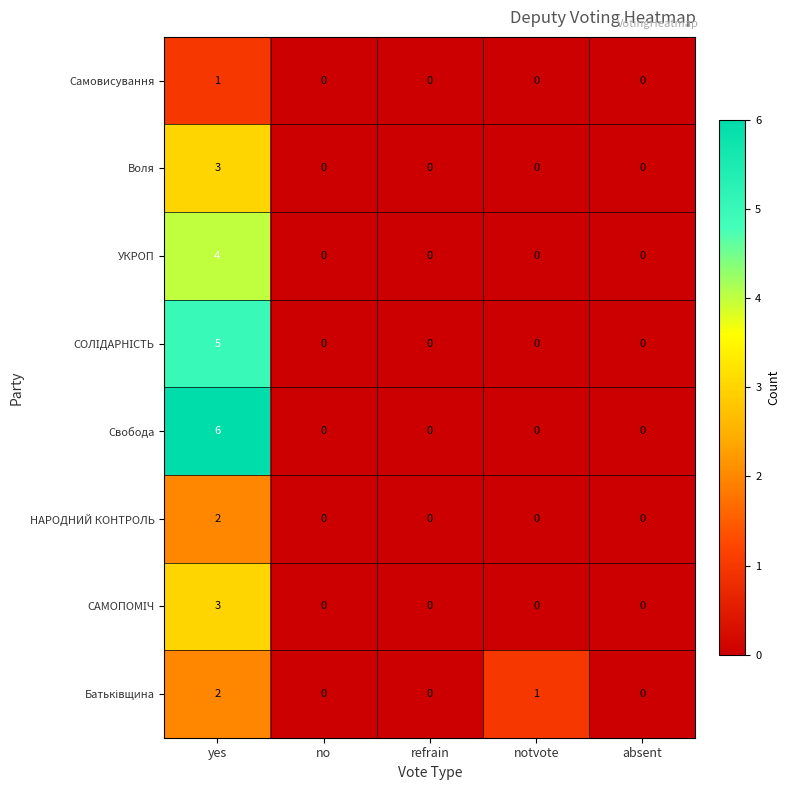

Which series changed the most between yes and absent?

Свобода